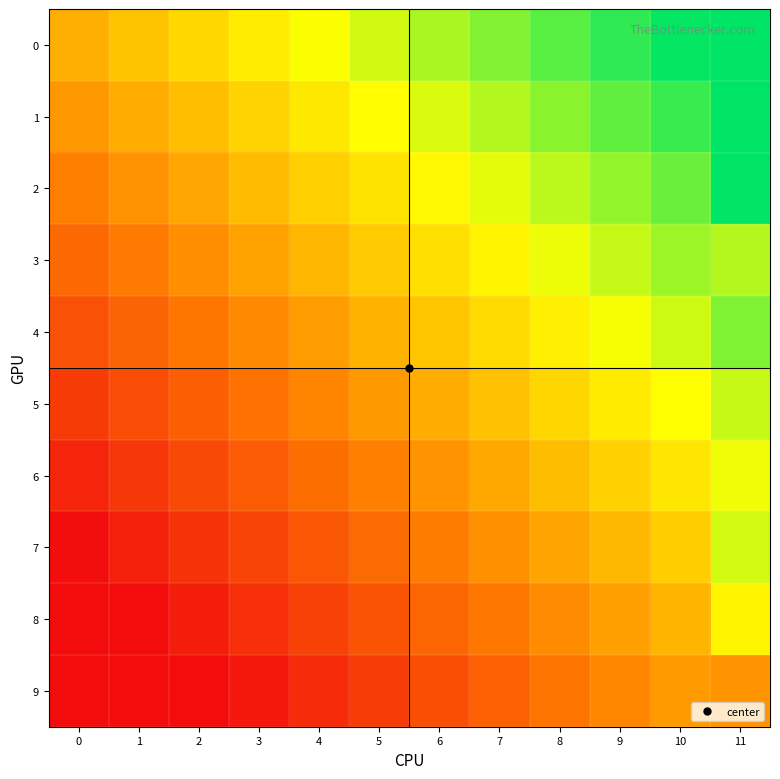

Between 0 and 4, which is larger?

4